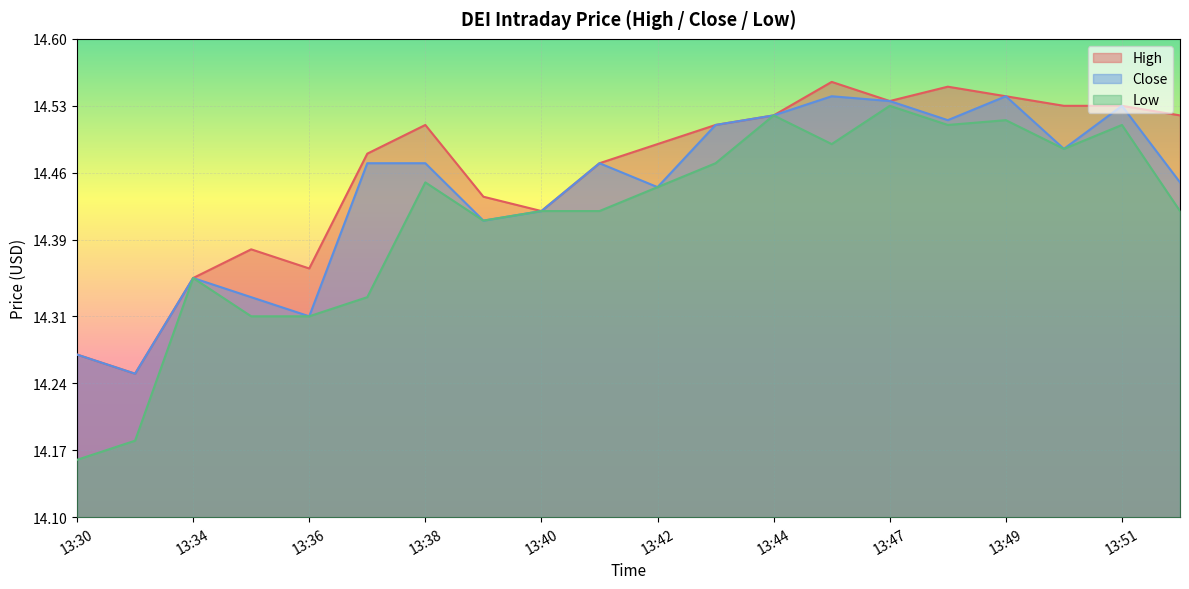

Is it true that Low equals 19.7 at 13:39?

False